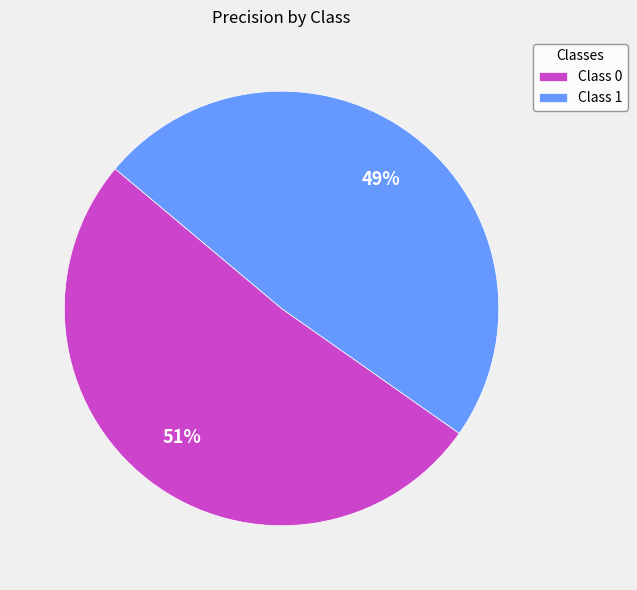

How many segments does this pie chart have?

2